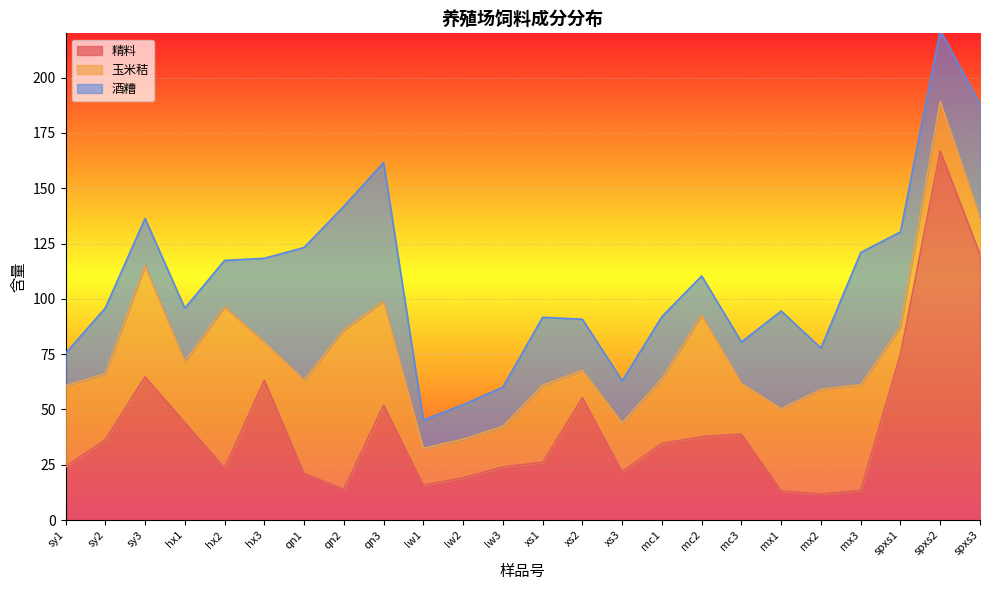

What are all the series names shown in the legend?

精料, 玉米秸, 酒糟